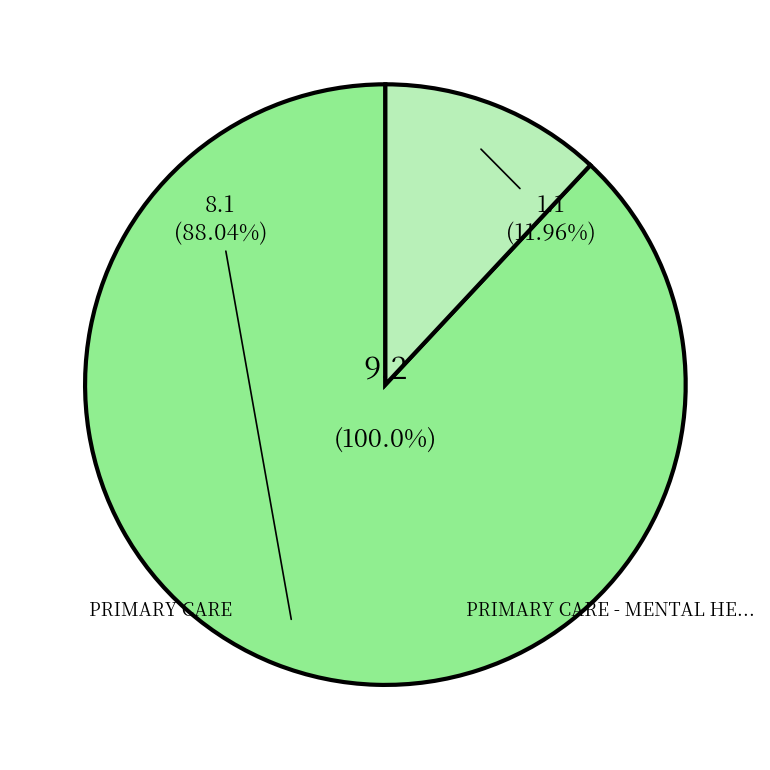

Is it true that PRIMARY CARE - MENTAL HEALTH INTEGRATED is 3% of the pie?

False